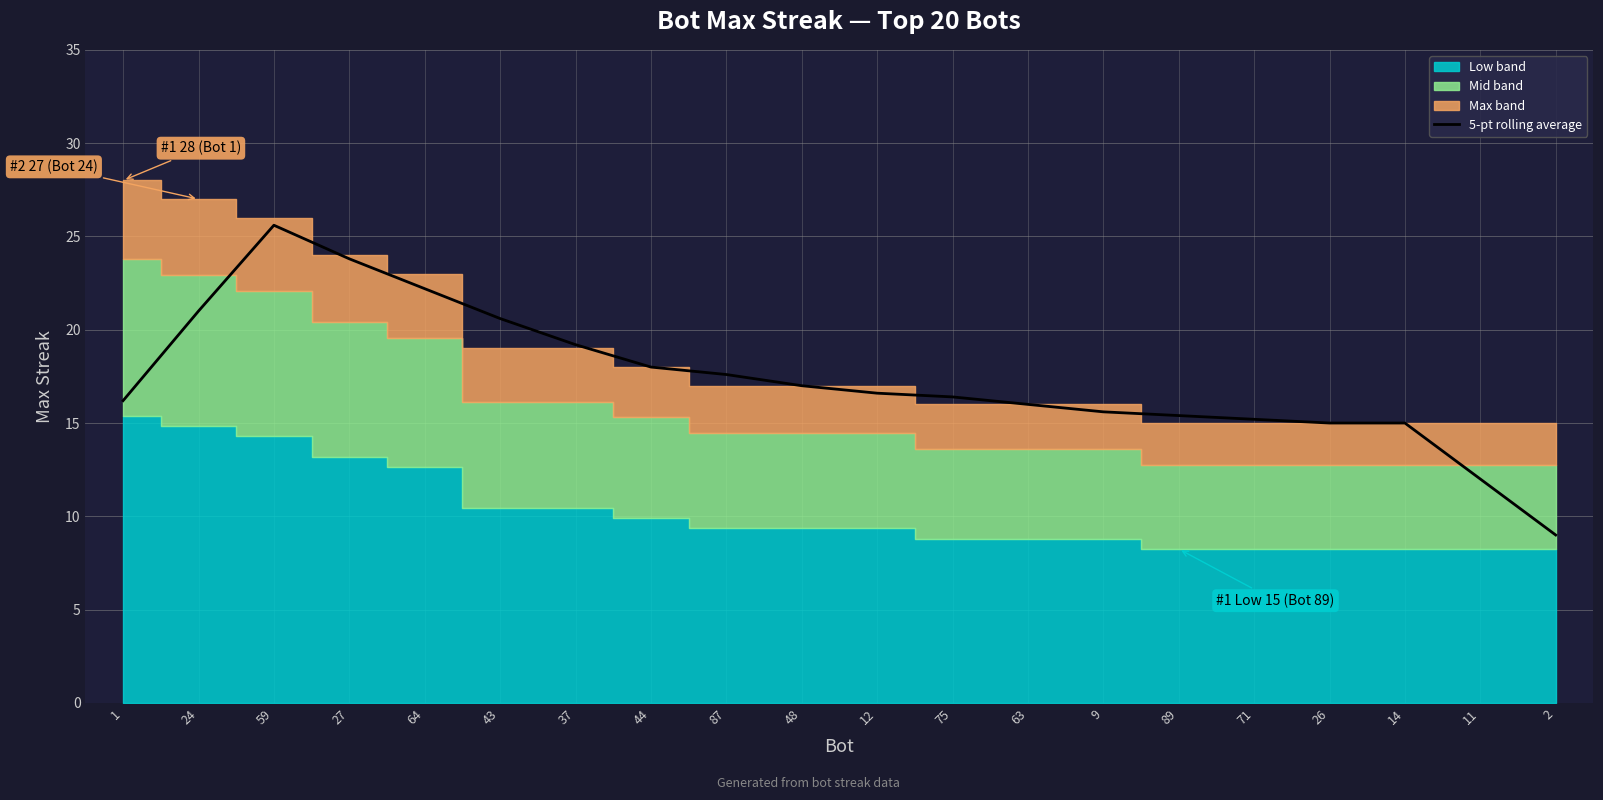

Where is the first local maximum?

59